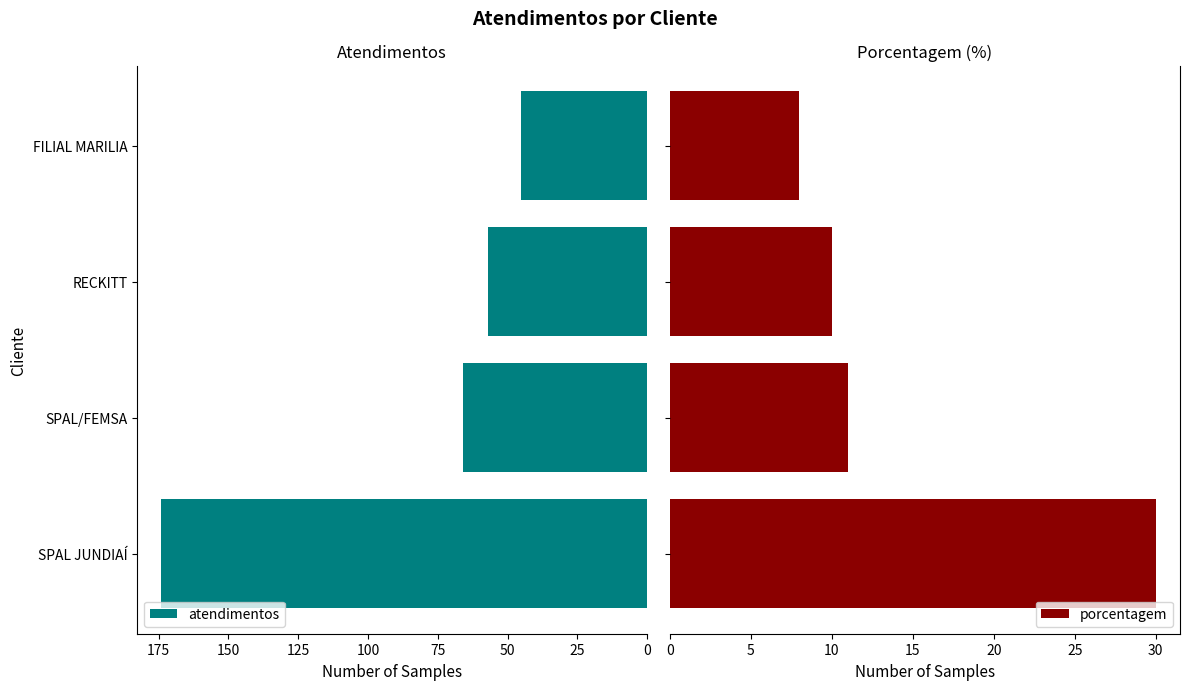

What is the average value of the porcentagem series?

15